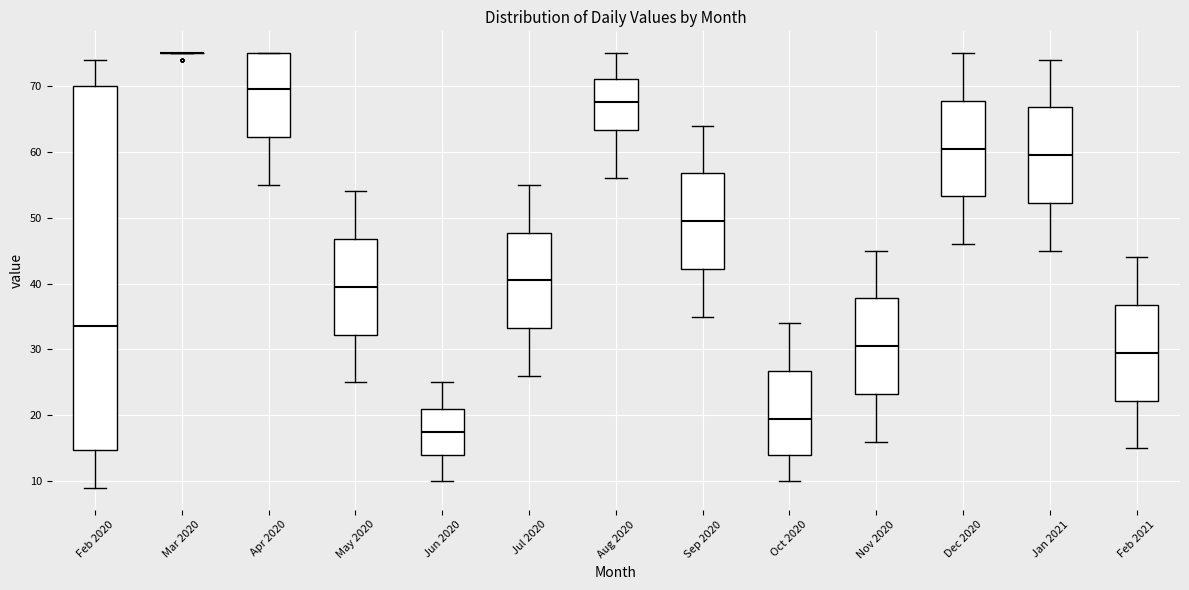

Which box is the tallest, from its lower edge to its upper edge?

Feb 2020